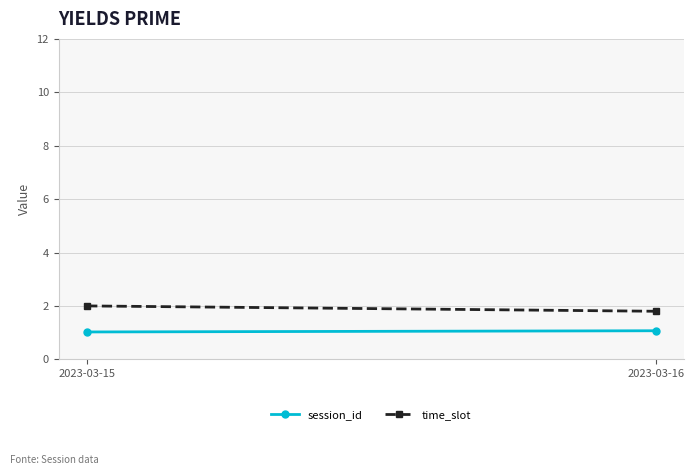

What is the minimum value shown in the chart?

1.0